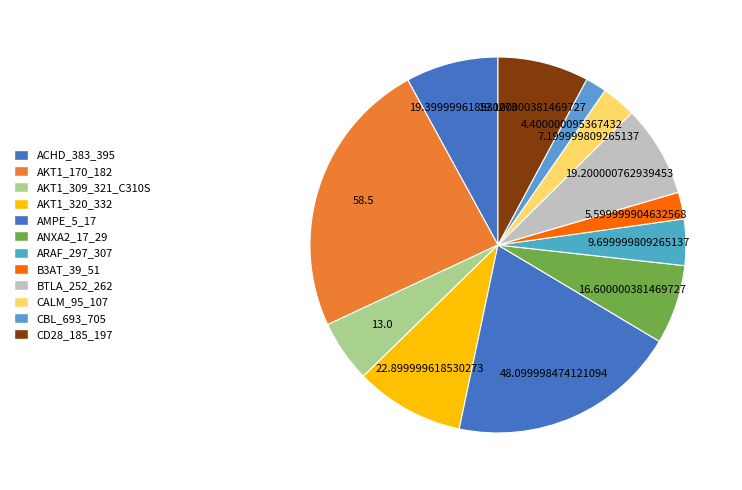

To the nearest percent, what is the difference between the largest and smallest slice percentages?

22%